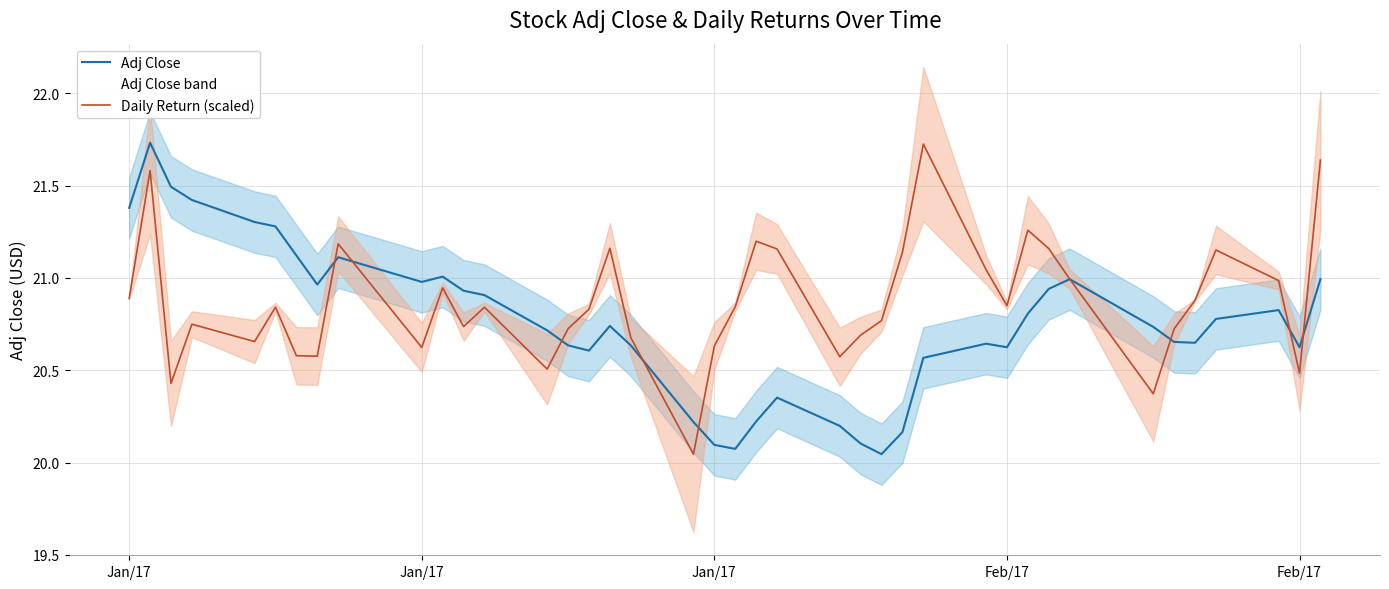

True or false: Adj Close has more than 0 points higher than both neighbors.

True